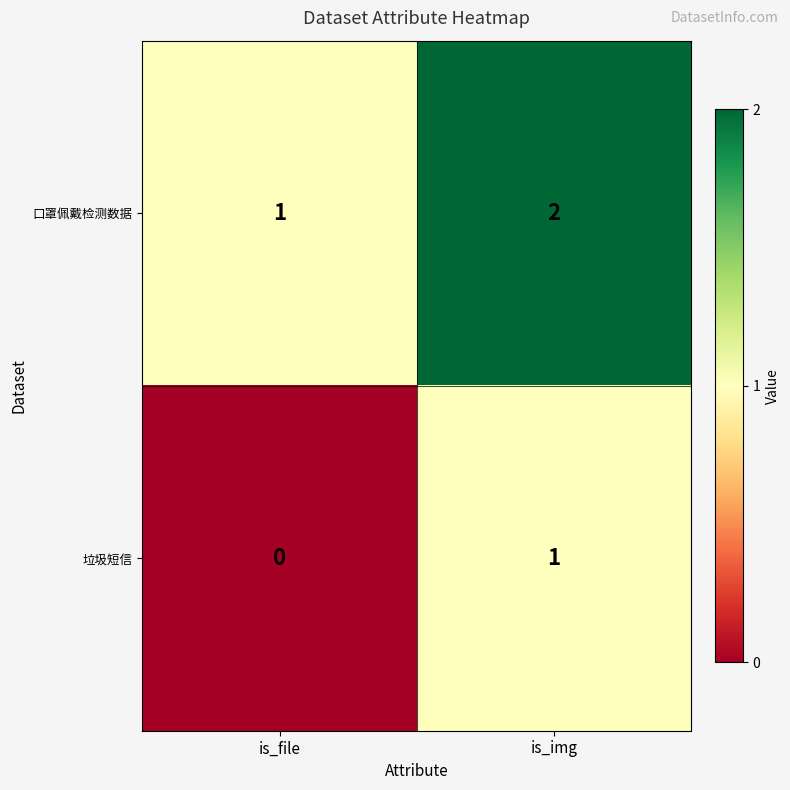

List the series in order of their overall mean, highest first.

口罩佩戴检测数据, 垃圾短信